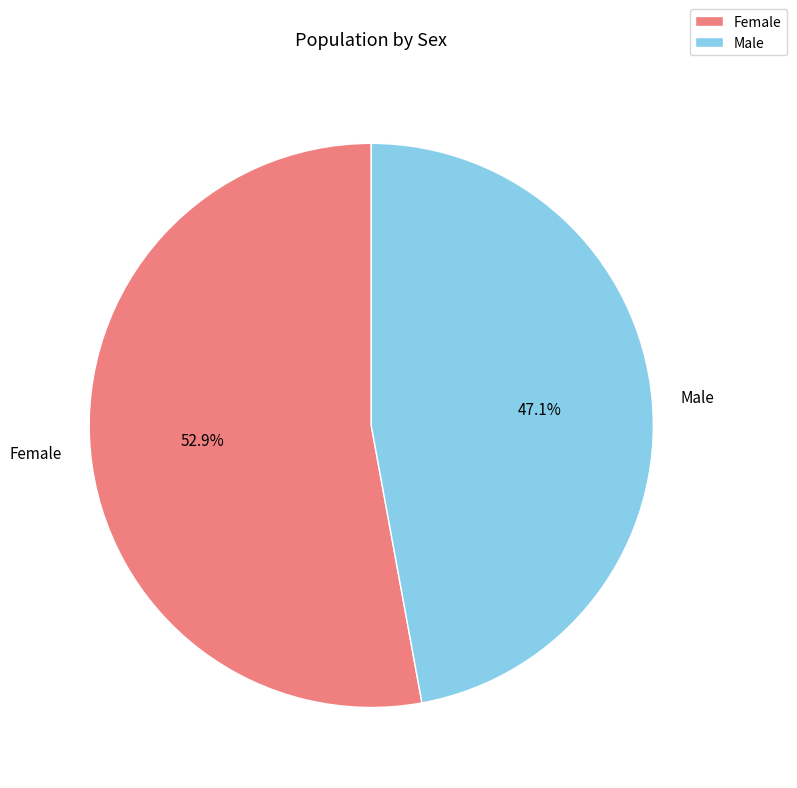

Do Female and Male together represent more than half of the pie?

Yes